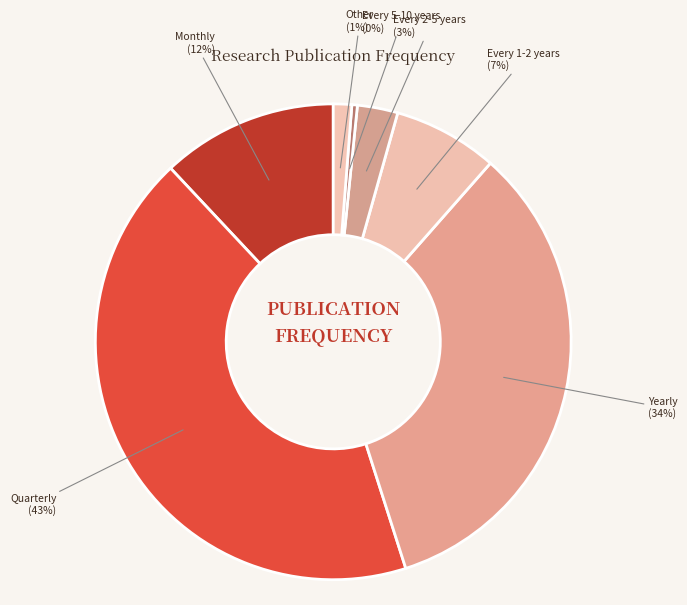

To the nearest percent, what is the difference between the largest and smallest slice percentages?

43%